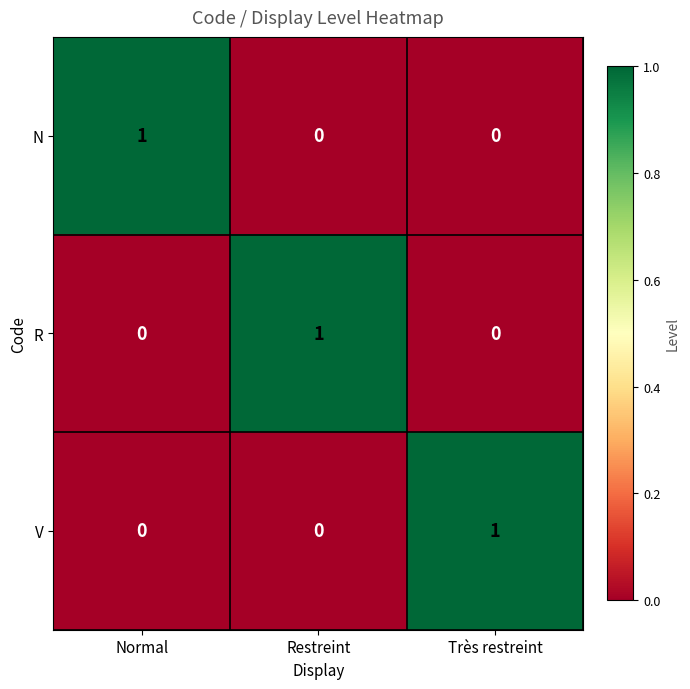

The value of V at Très restreint is 1. True or false?

True